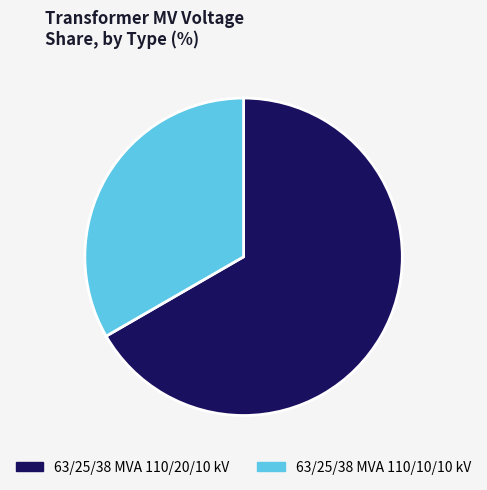

Which slice is the largest?

63/25/38 MVA 110/20/10 kV